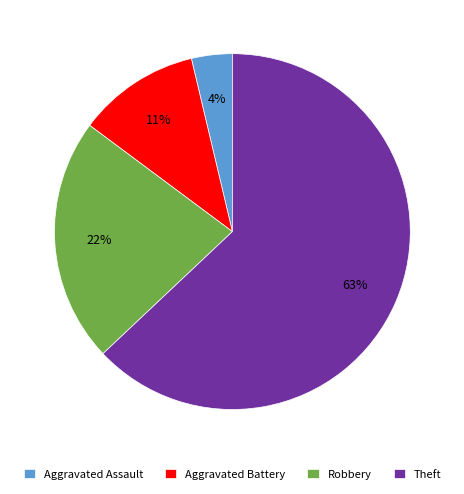

To the nearest percent, what is the combined percentage of Aggravated Assault and Robbery?

26%